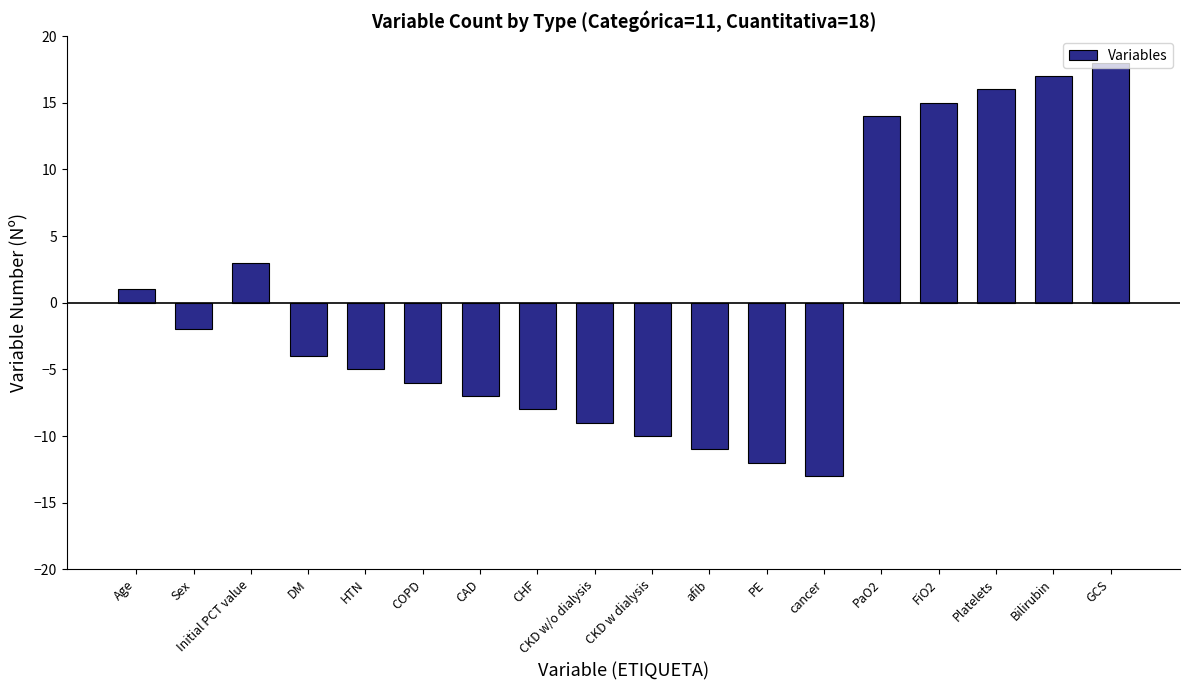

Which has a higher value, Platelets or CAD?

Platelets